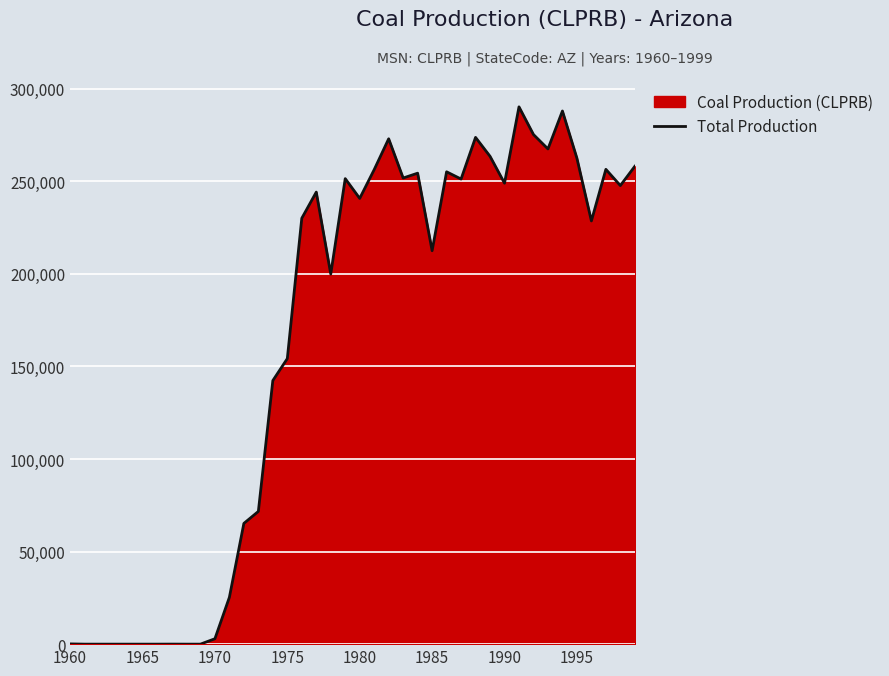

Is it true that the value at 1995 is 262514.1?

True